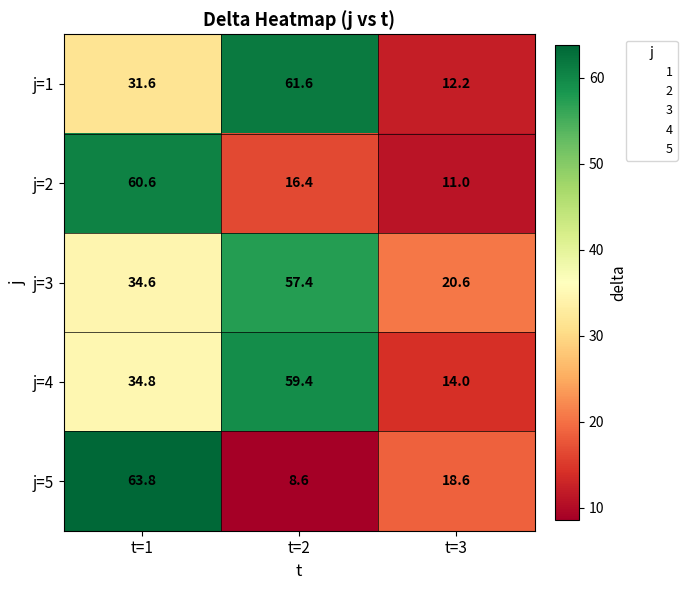

Reading left to right, transcribe all the data shown in this chart.

j=1: t=1=31.6	t=2=61.6	t=3=12.2
j=2: t=1=60.6	t=2=16.4	t=3=11.0
j=3: t=1=34.6	t=2=57.4	t=3=20.6
j=4: t=1=34.8	t=2=59.4	t=3=14.0
j=5: t=1=63.8	t=2=8.6	t=3=18.6